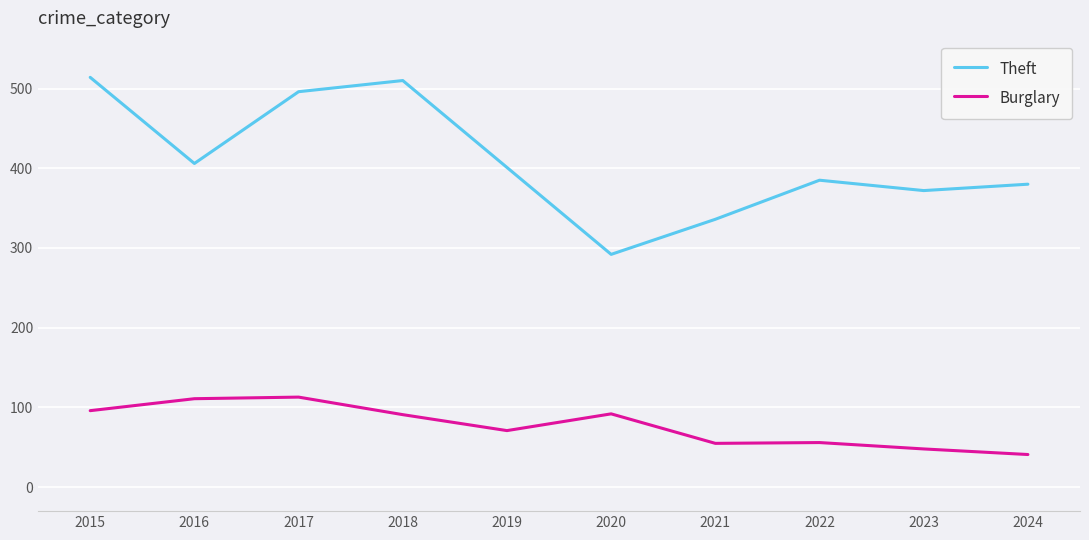

Rank the series by their maximum value, from lowest to highest.

Burglary, Theft